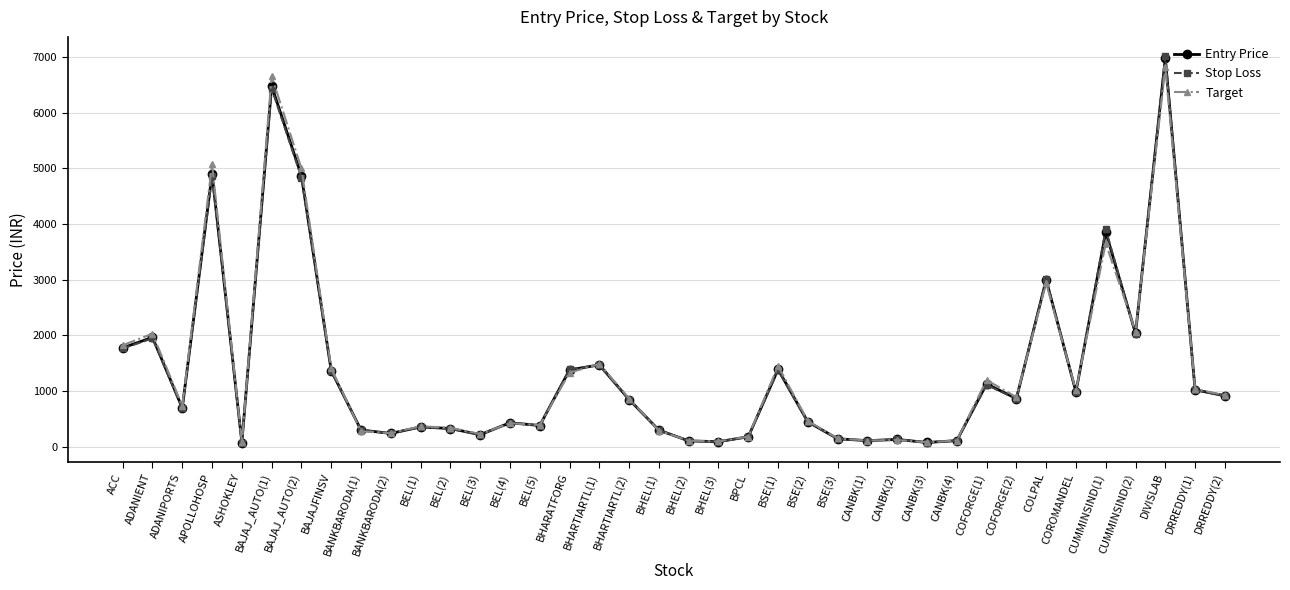

Is the value of Stop Loss at COFORGE(2) greater than the value of Entry Price at COLPAL?

No